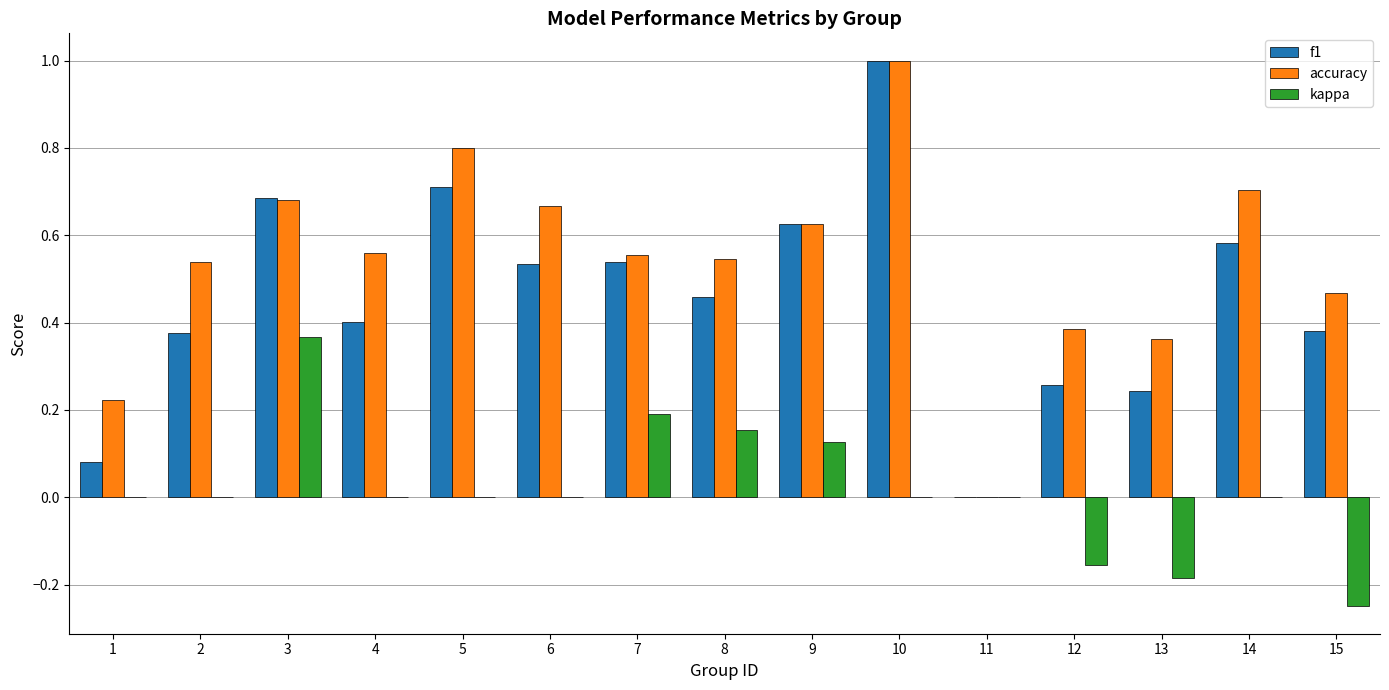

Which category has the highest value in the kappa series?

3